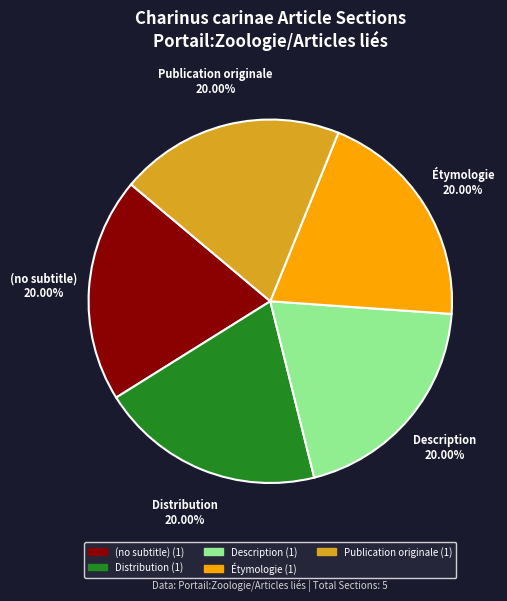

How many segments does this pie chart have?

5